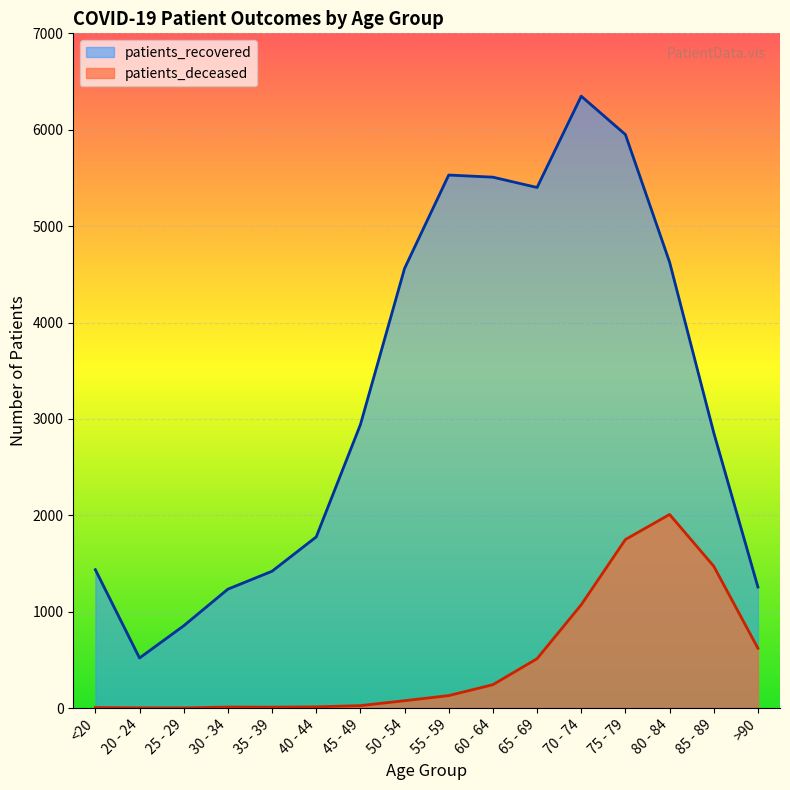

The value of patients_recovered at 45 - 49 is 1325. True or false?

False